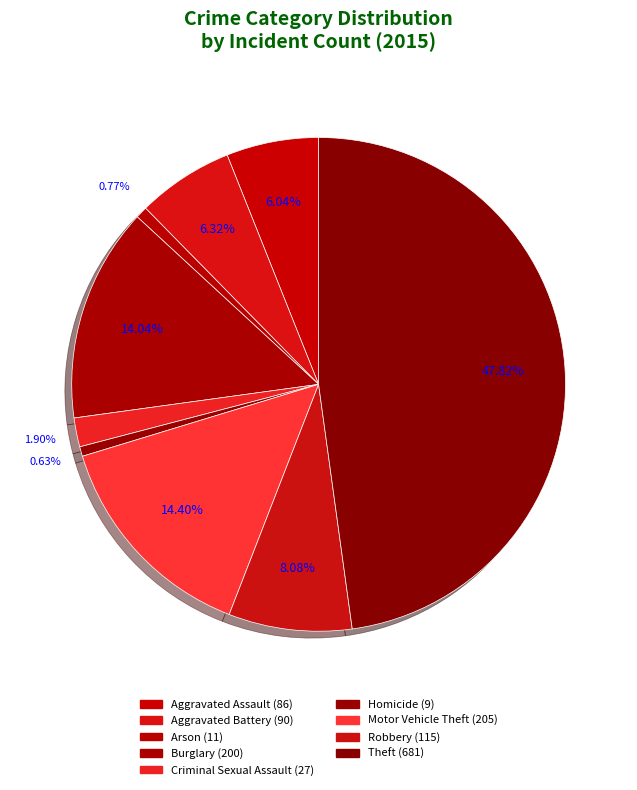

Does any single category account for the majority?

No